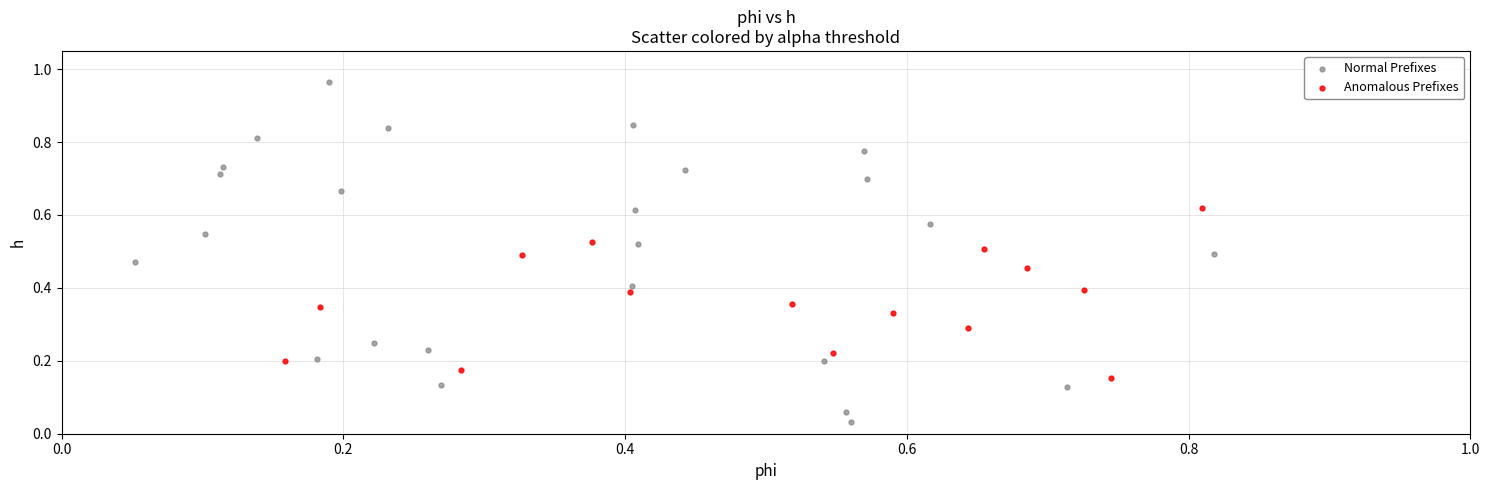

Which series has the widest spread of Y values?

Normal Prefixes